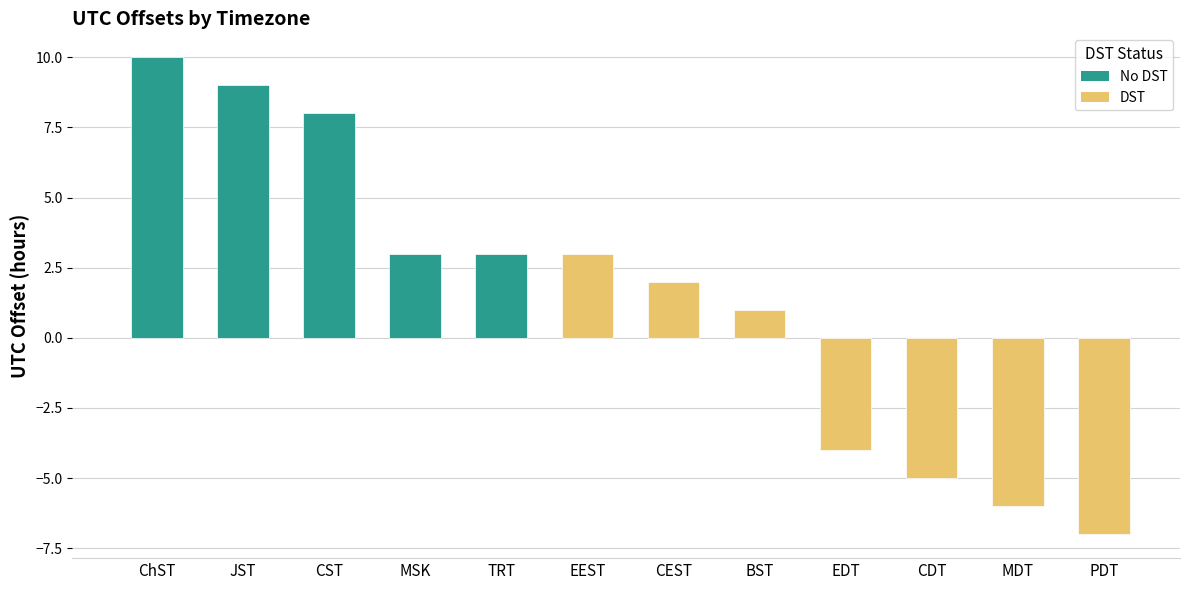

What value does the data have at MDT?

-6